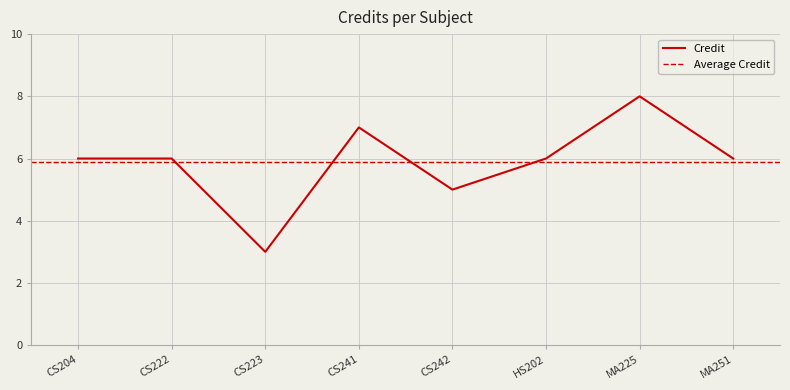

How many values are below 6?

2